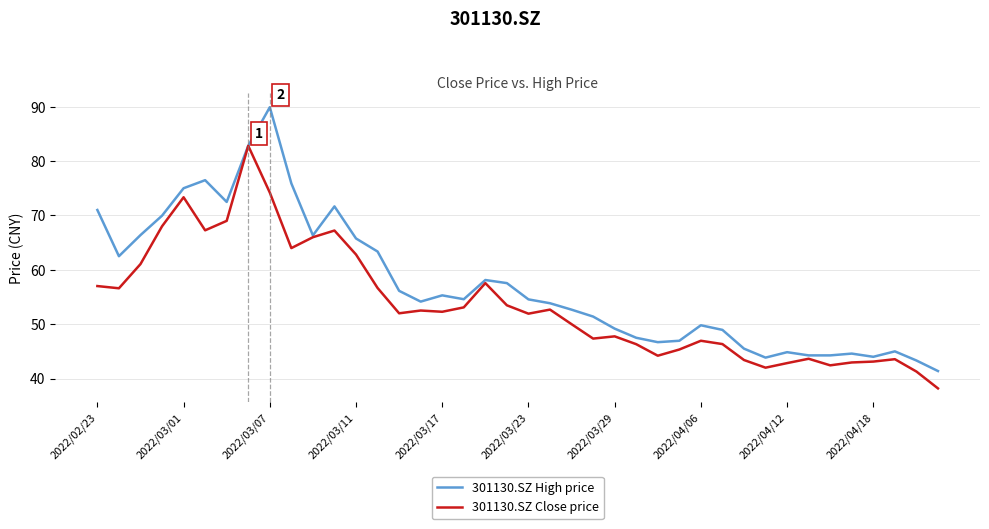

List the series in order of their overall mean, highest first.

301130.SZ High price, 301130.SZ Close price